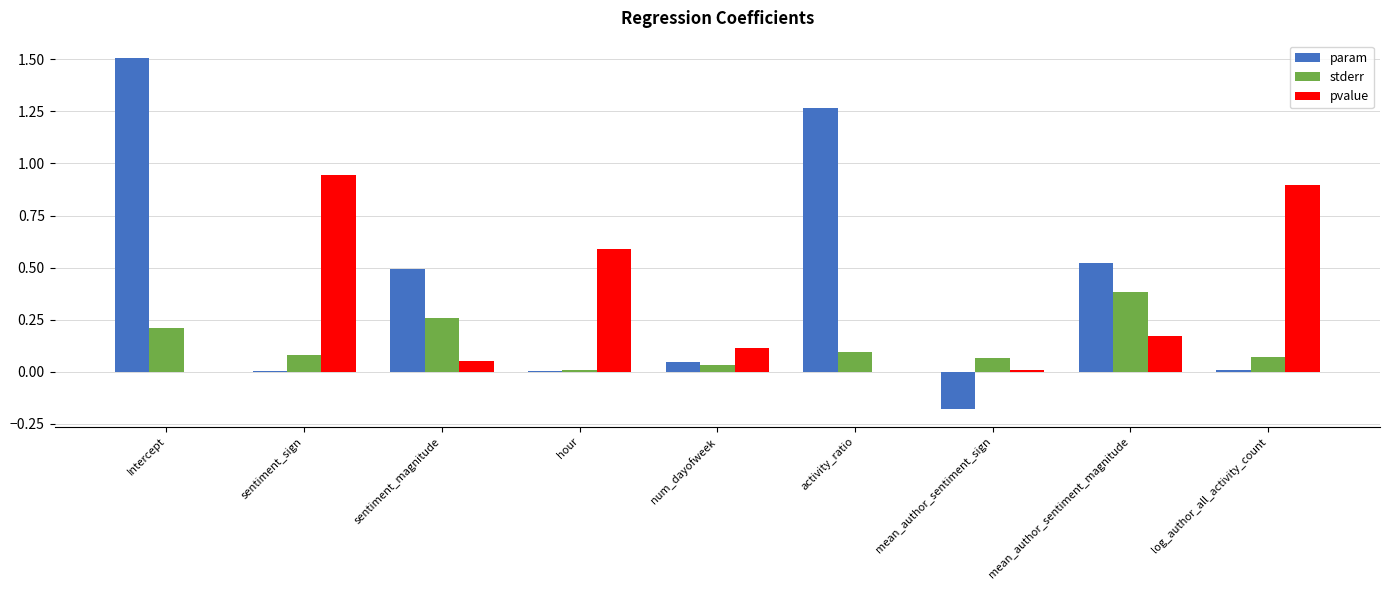

Is the value of param at sentiment_sign greater than the value of stderr at mean_author_sentiment_magnitude?

No